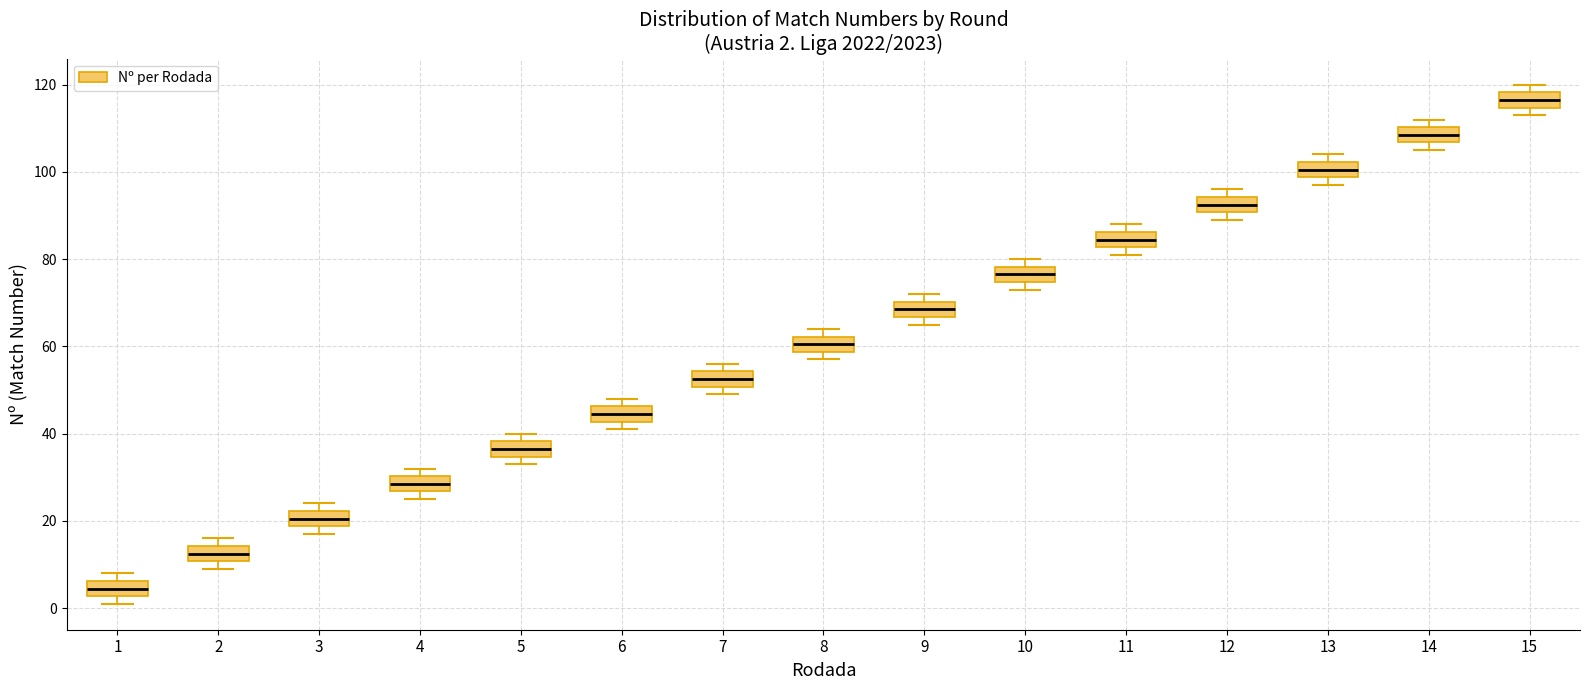

Which box's median line is the lowest?

1